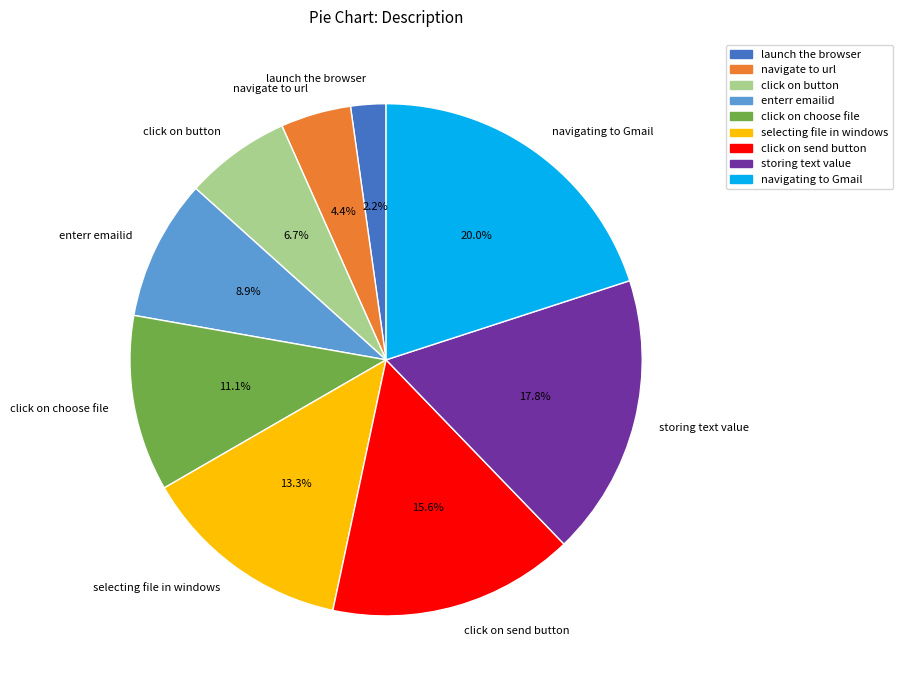

What percentage is NOT represented by click on choose file?

88.9%